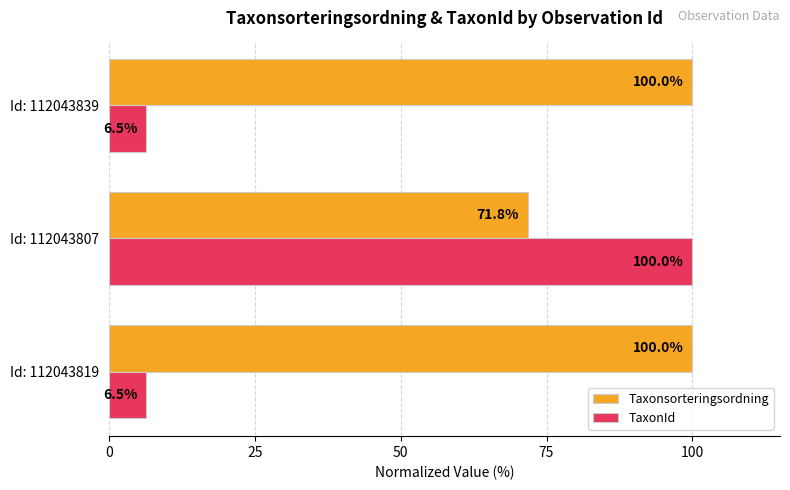

Which series changed the most between Id: 112043807 and Id: 112043839?

TaxonId